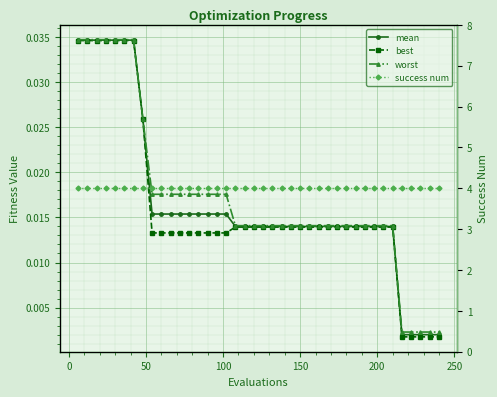

True or false: success num and worst intersect in this chart.

False